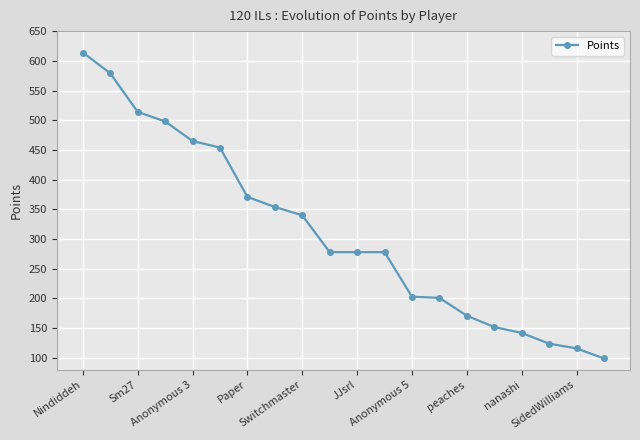

What is the minimum value shown in the chart?

99